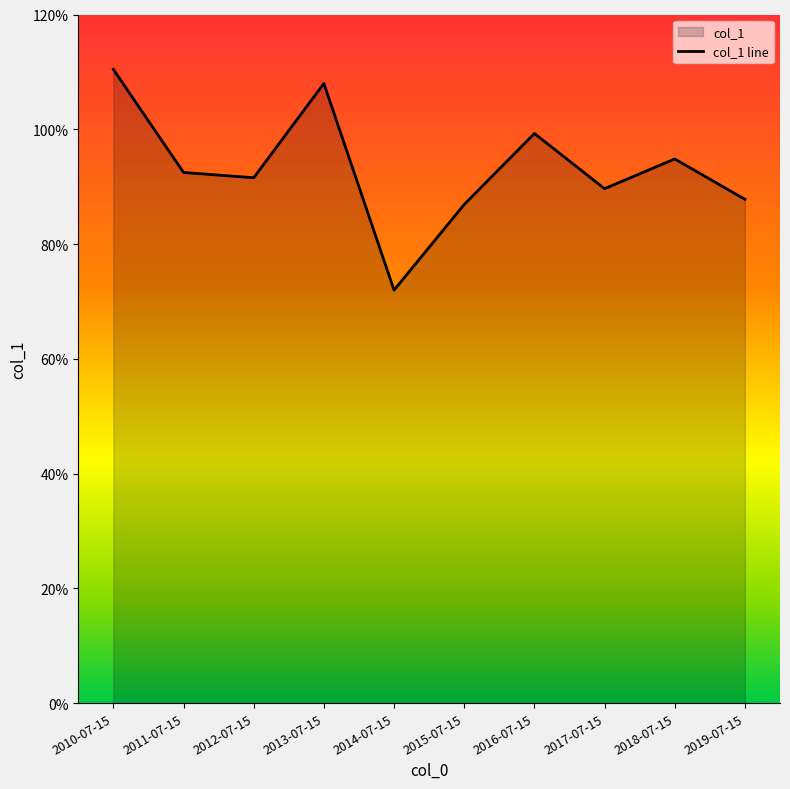

List the labels in order of value, largest first.

2010-07-15, 2013-07-15, 2016-07-15, 2018-07-15, 2011-07-15, 2012-07-15, 2017-07-15, 2019-07-15, 2015-07-15, 2014-07-15